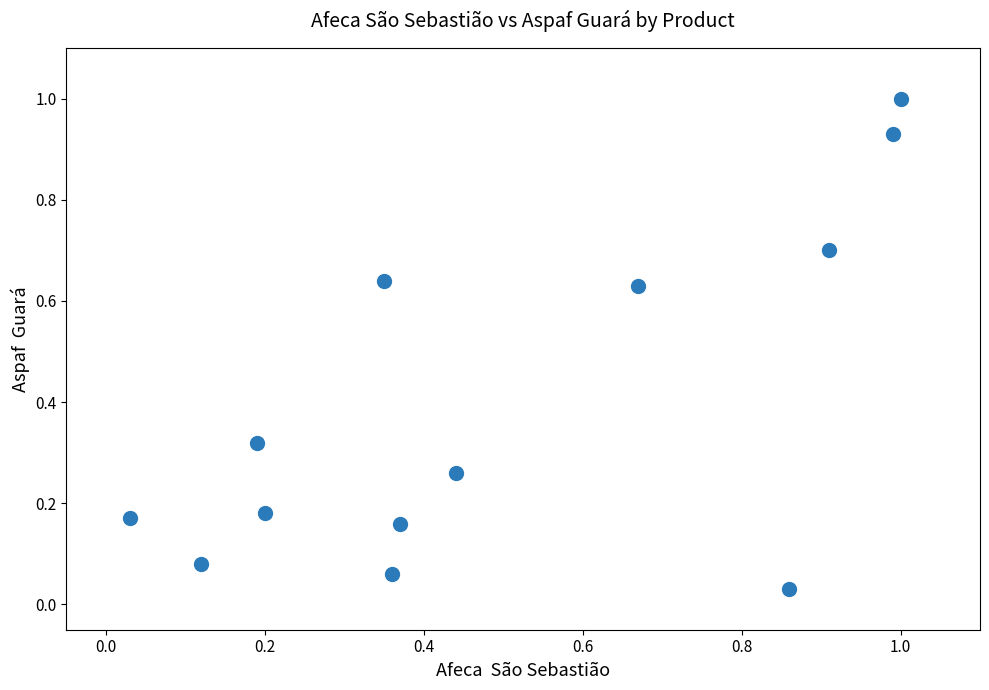

What is the range of X values (max minus min)?

1.0